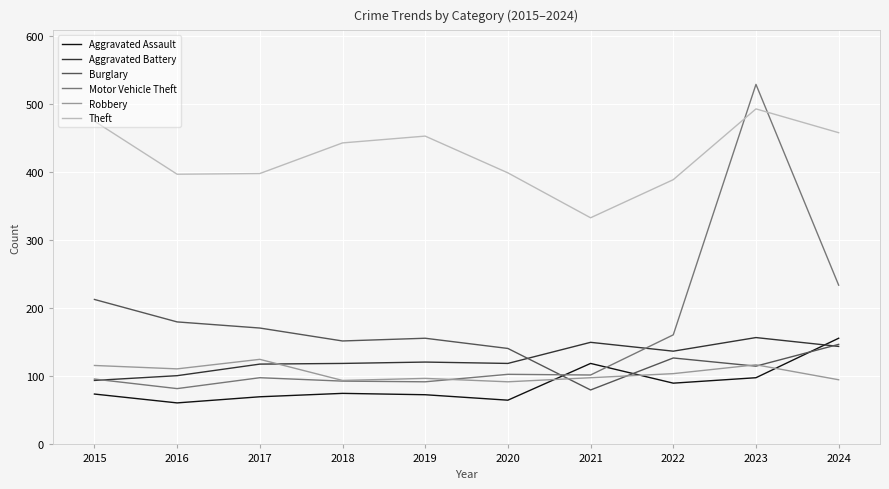

Read the Burglary value at 2020.

141